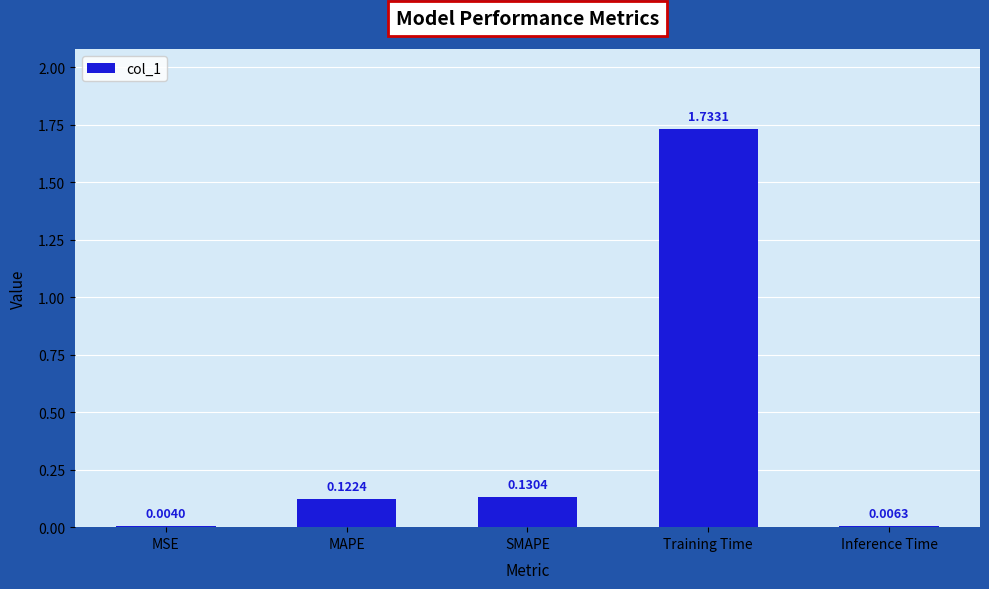

What is the sum of all values?

2.0